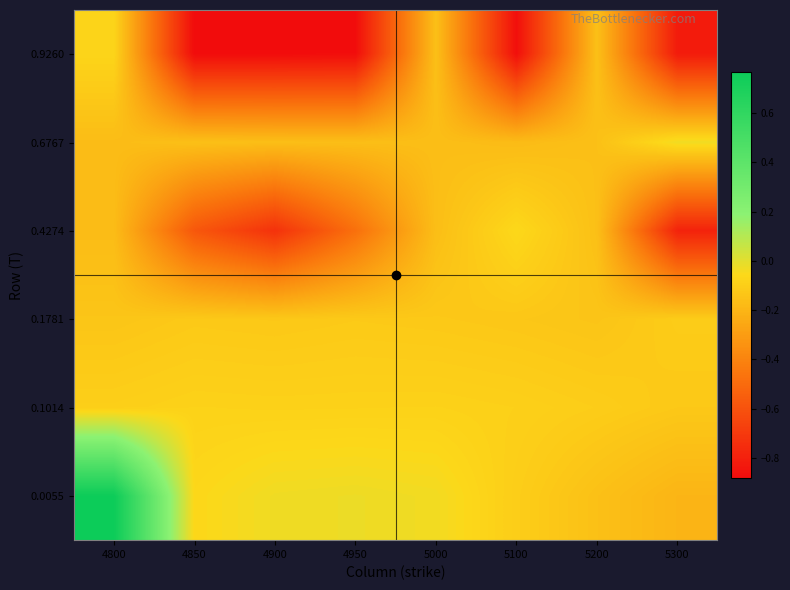

At how many categories does at least one series exceed 0?

1